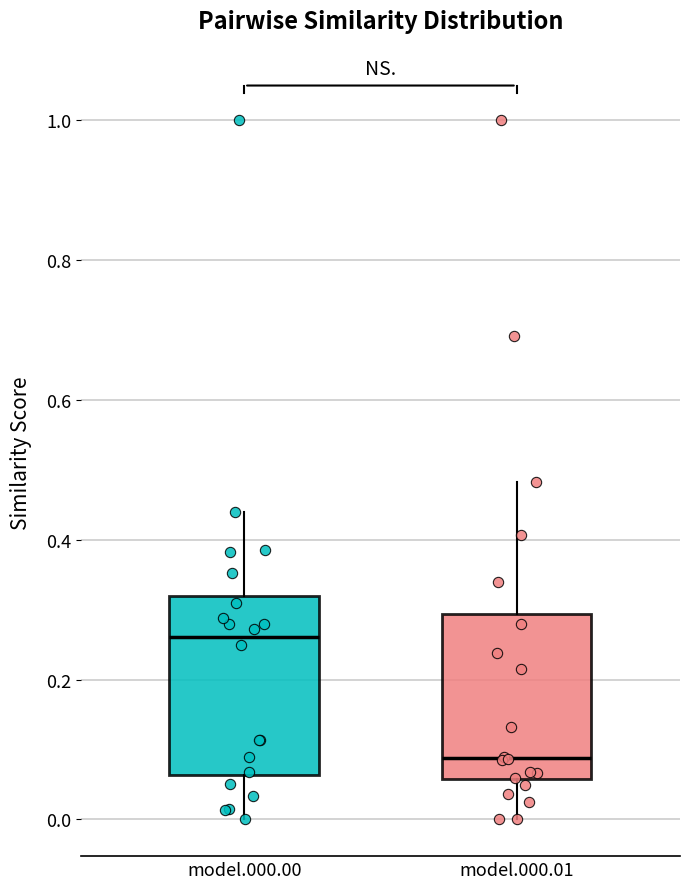

Which box's median line is the lowest?

model.000.01